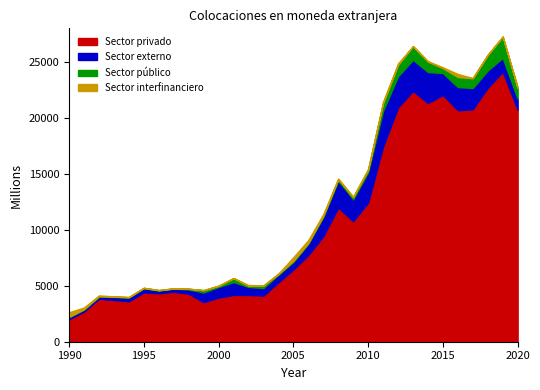

The value of Sector privado at 1992 is 3839. True or false?

True